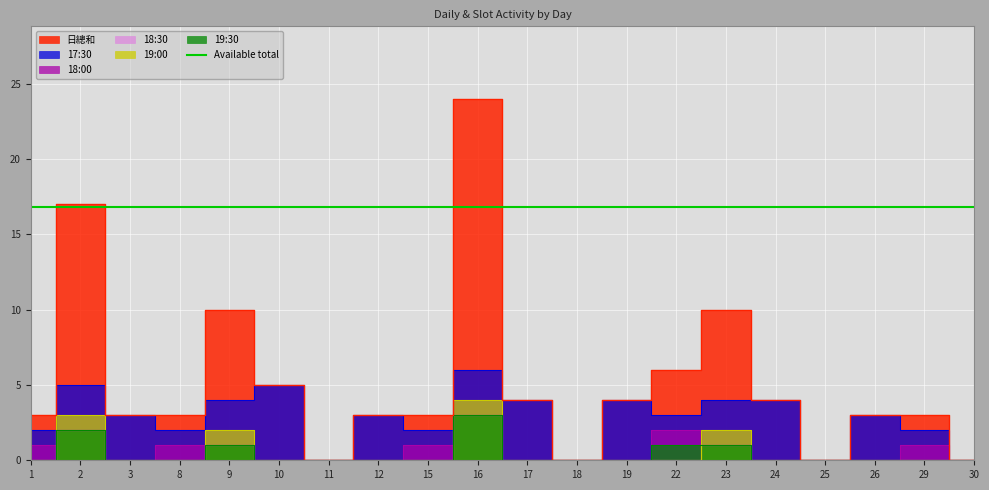

What is the difference between the maximum and minimum values in the 19:30 series?

3